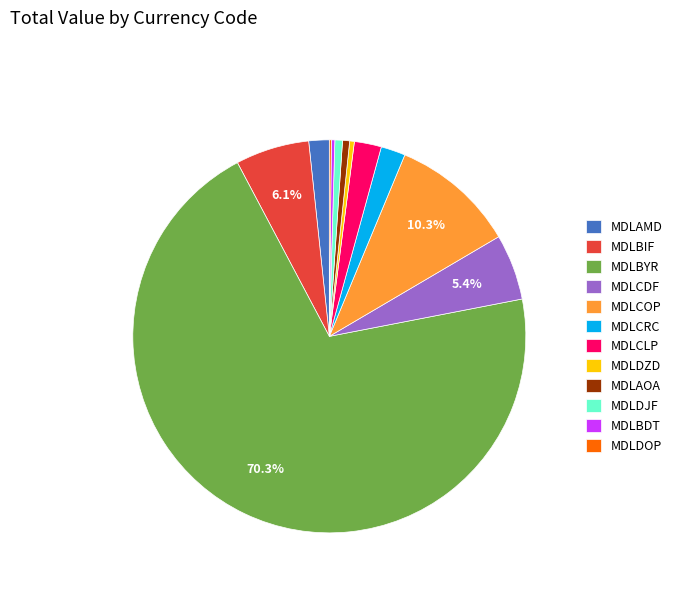

Is it true that MDLBYR is 70% of the pie?

True